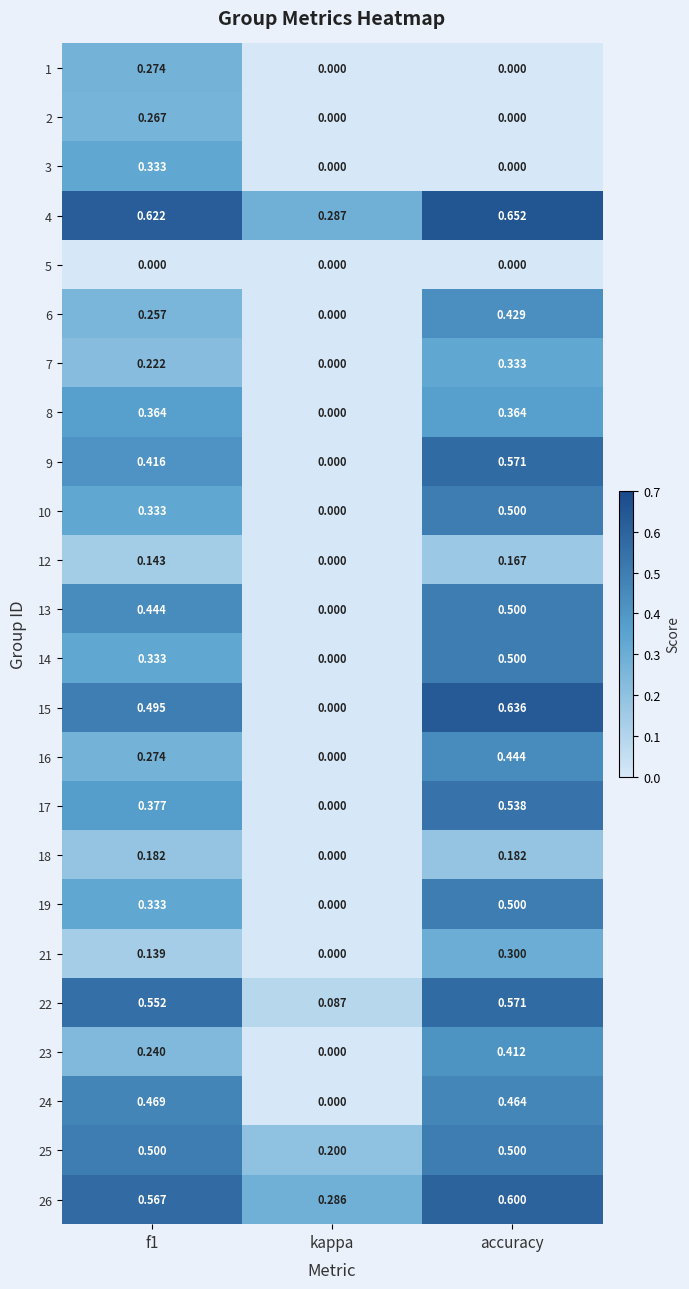

Is the value of 17 at accuracy greater than the value of 1 at kappa?

Yes